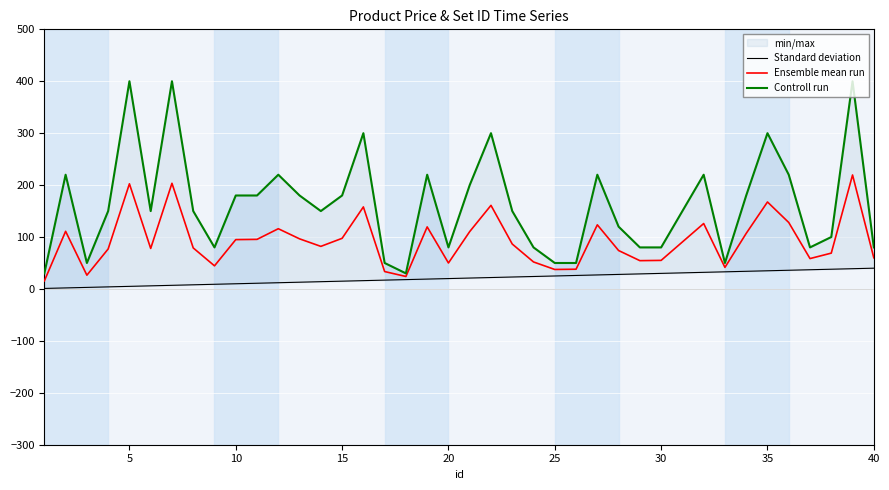

What is the average value of the Ensemble mean run series?

91.6